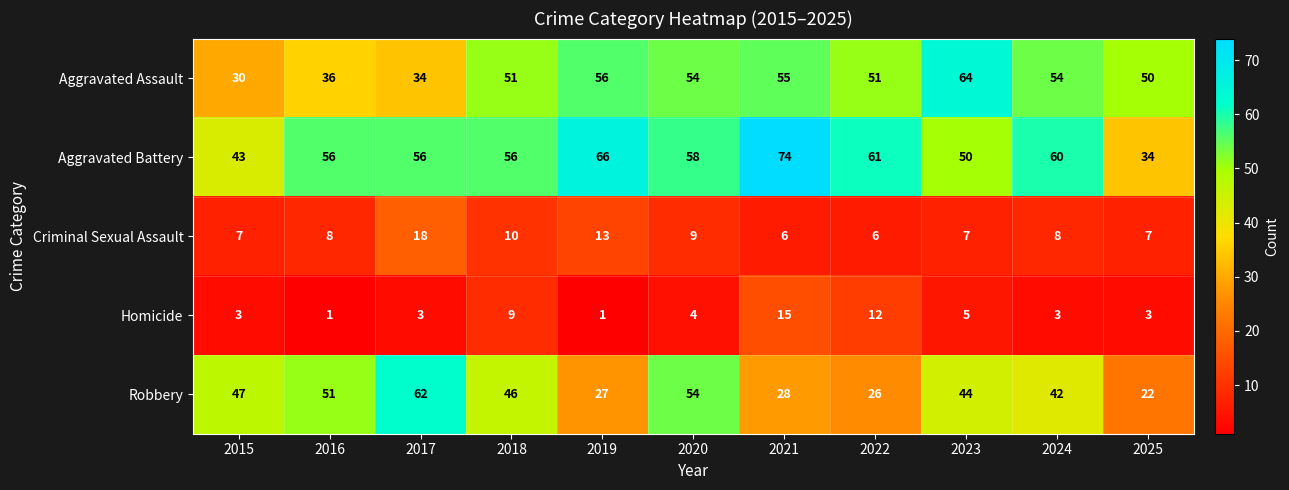

What is the spread (max minus min) of values at 2021?

68